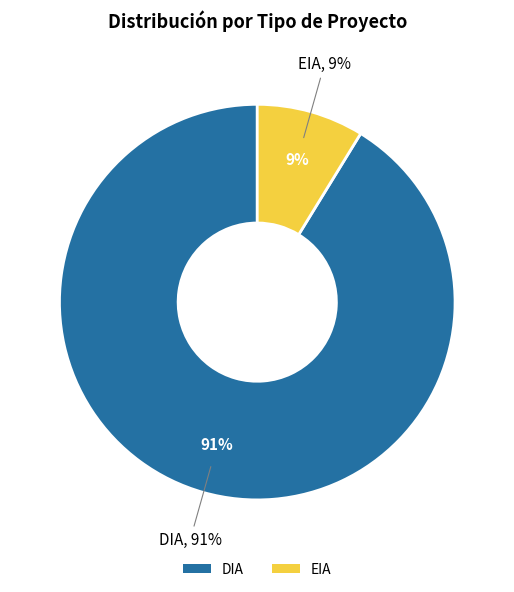

True or false: DIA accounts for 91% of the total.

True